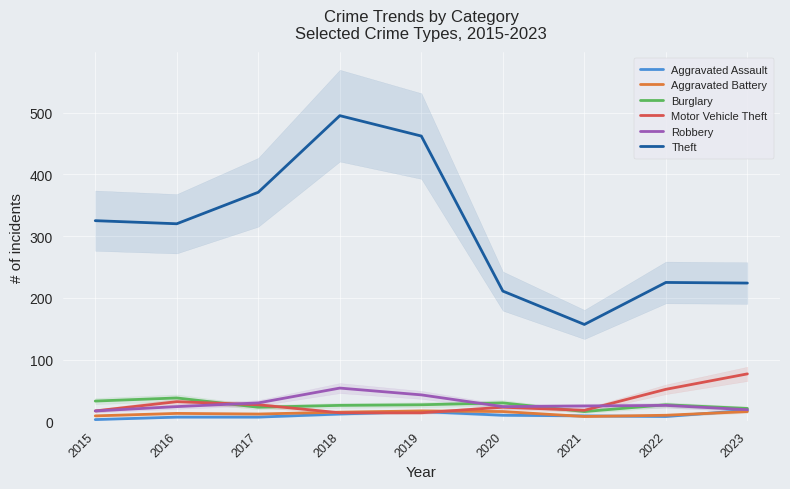

True or false: Aggravated Assault has a value of 10 at 2020.

True